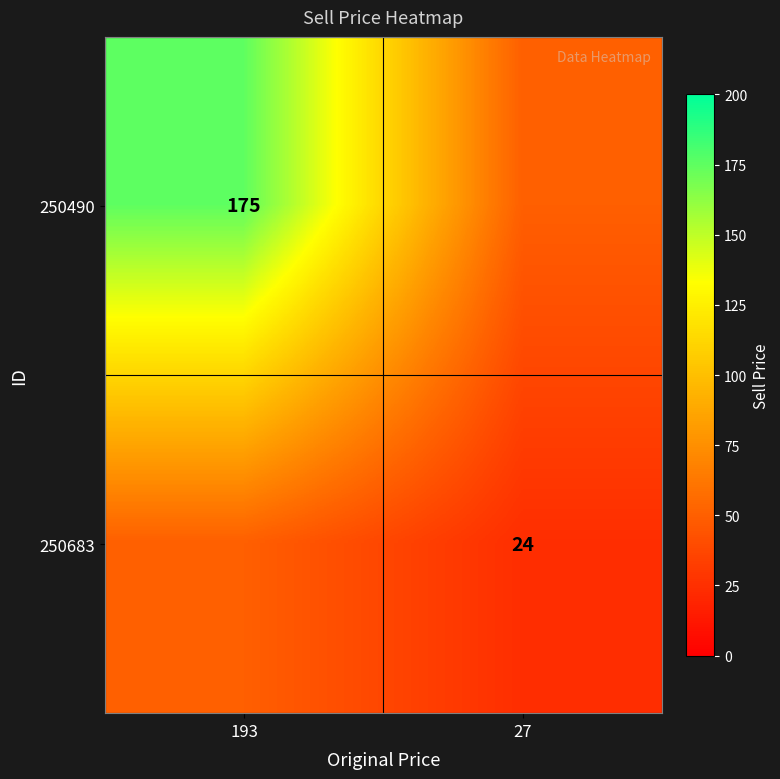

True or false: 250490 has a value of 117 at 193.

False